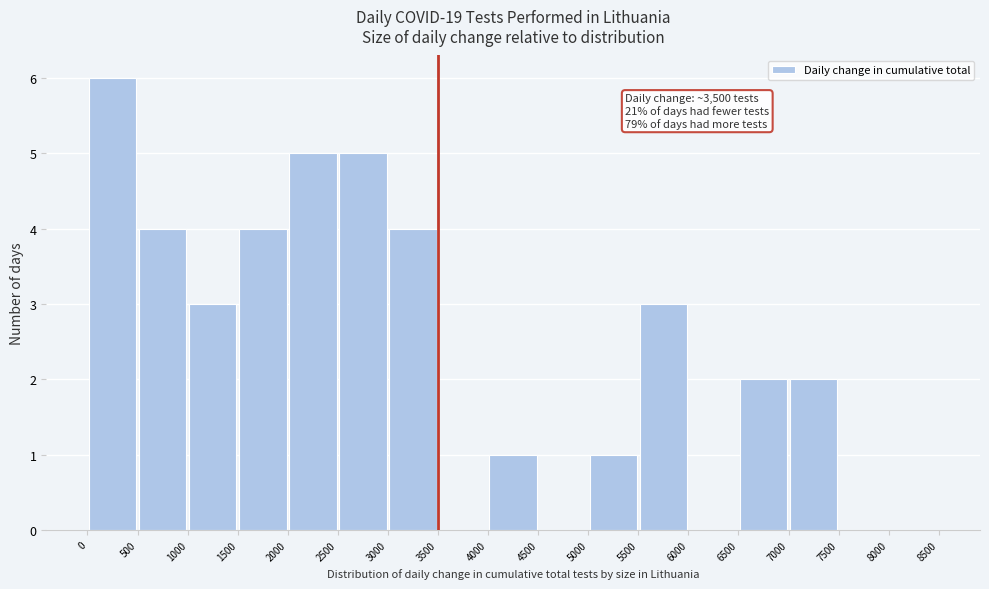

Over which range of the x-axis is the bar tallest?

0 to 500